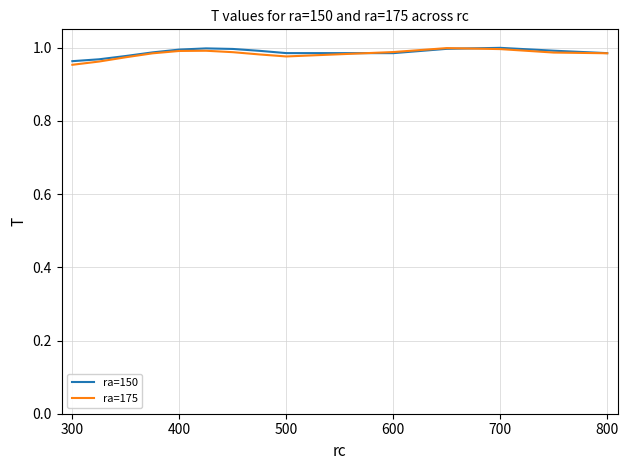

Which category has the lowest value in the ra=175 series?

300